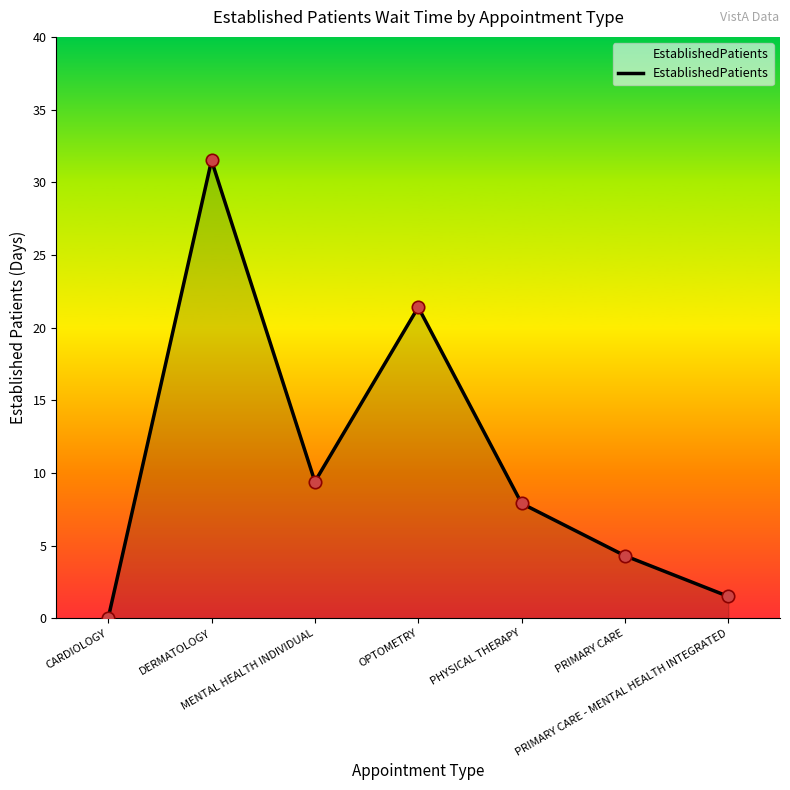

What is the change in value from CARDIOLOGY to PRIMARY CARE - MENTAL HEALTH INTEGRATED?

+1.5